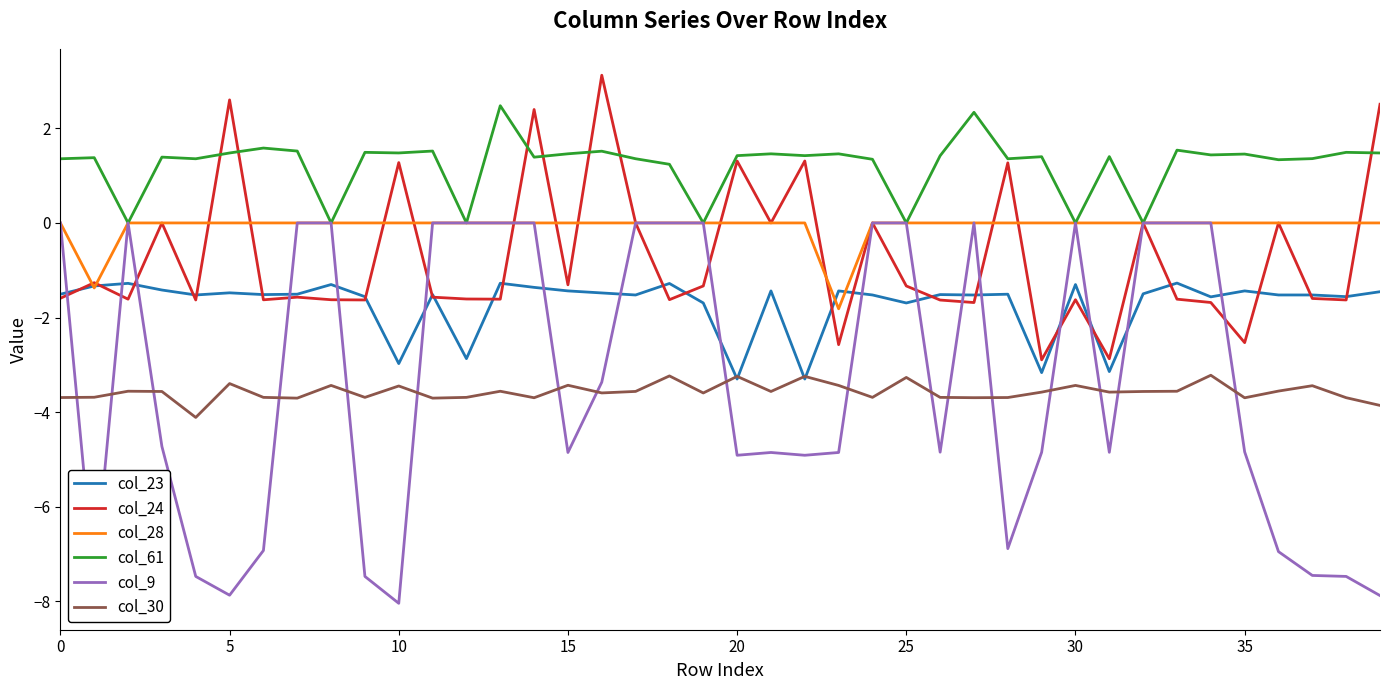

What is the minimum value shown in the chart?

-8.0